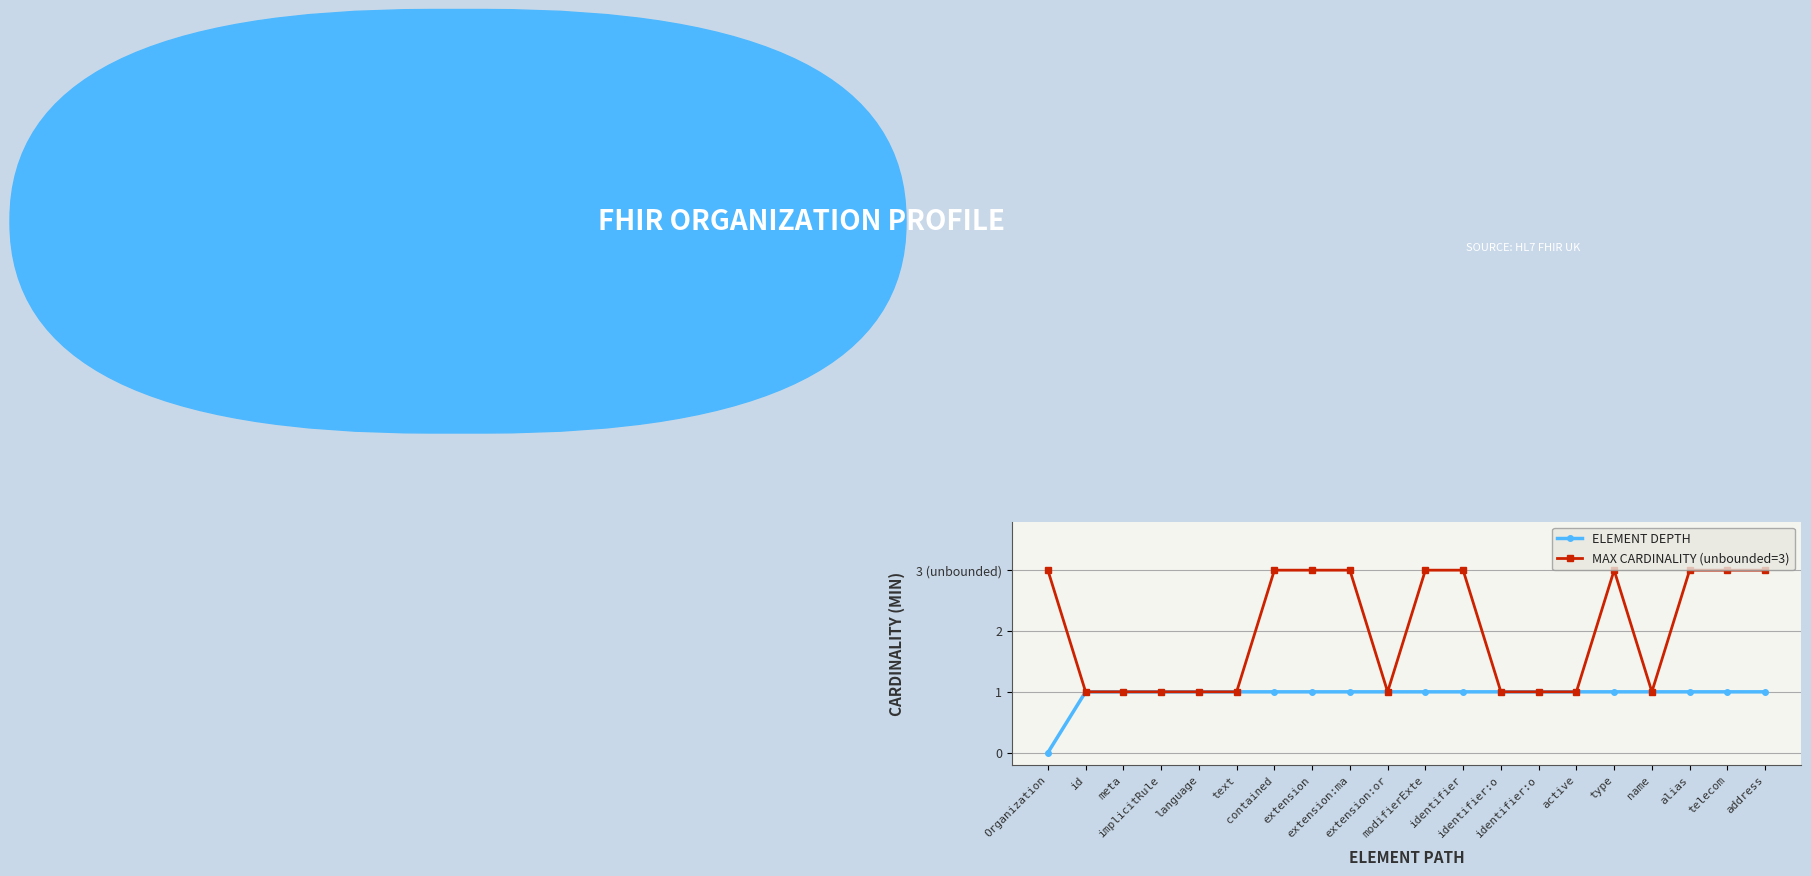

True or false: ELEMENT DEPTH has more than 0 points higher than both neighbors.

False